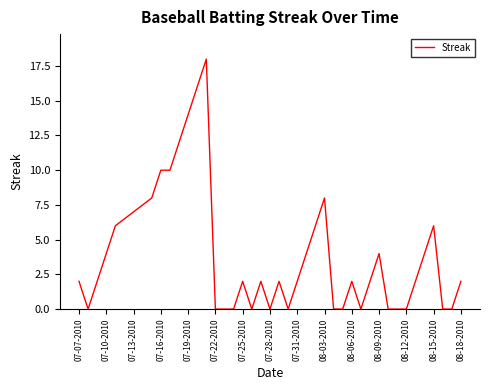

What is the greatest value displayed?

18